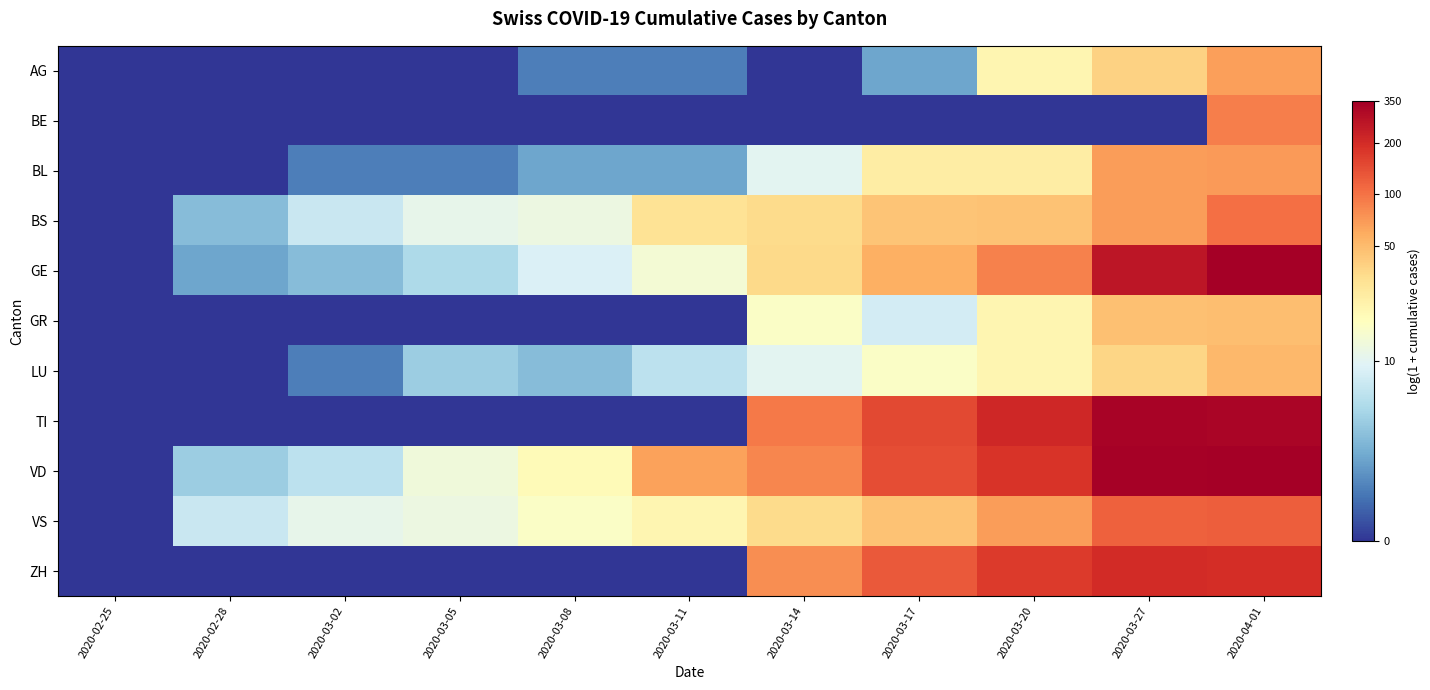

How many distinct data groups are displayed?

11